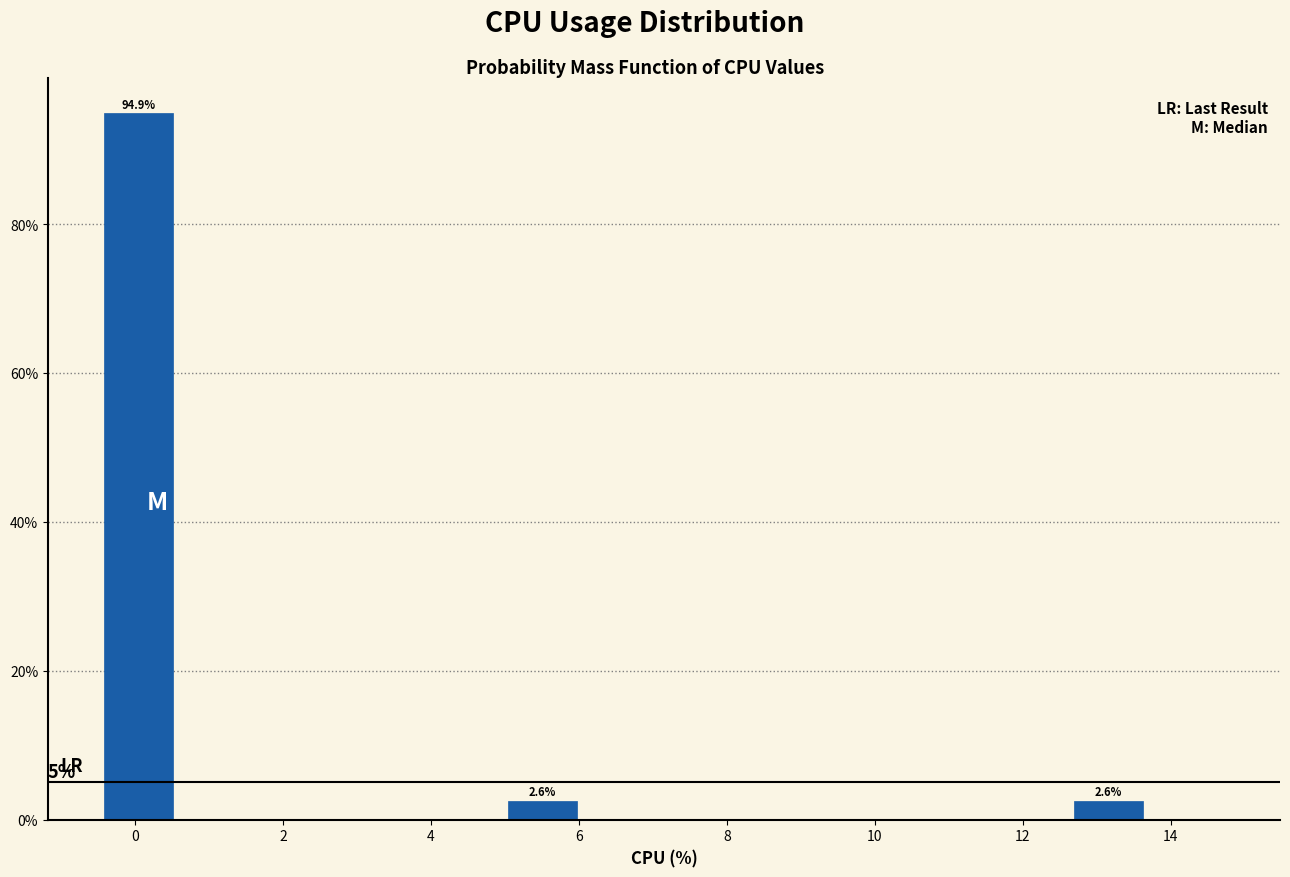

Which range on the x-axis has the tallest bar?

-0.4 to 0.6